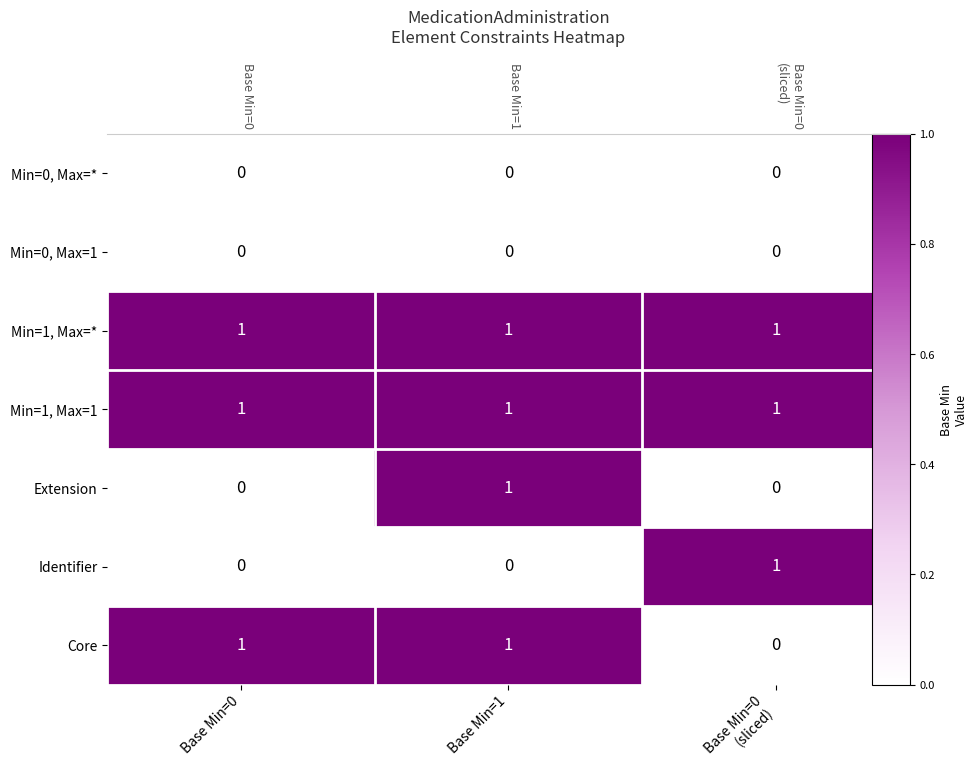

Between Base Min=1 and Base Min=0
(sliced), which is larger?

Base Min=1